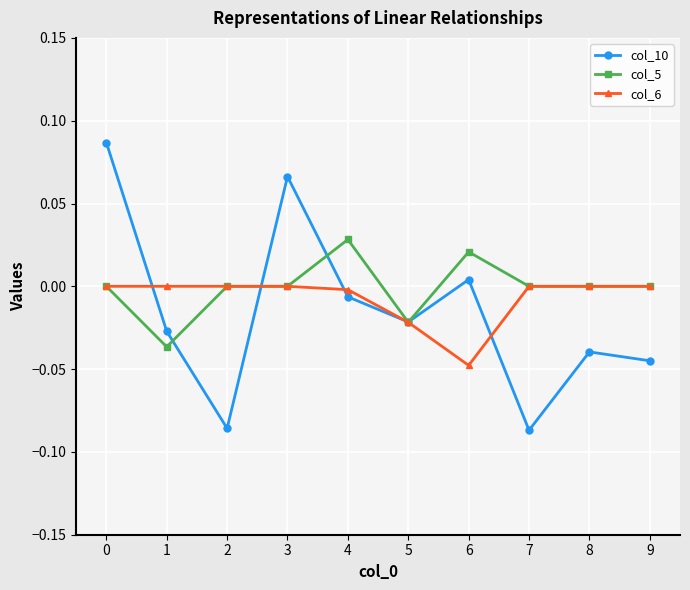

The col_10 series shows -0.0 at 8. True or false?

True